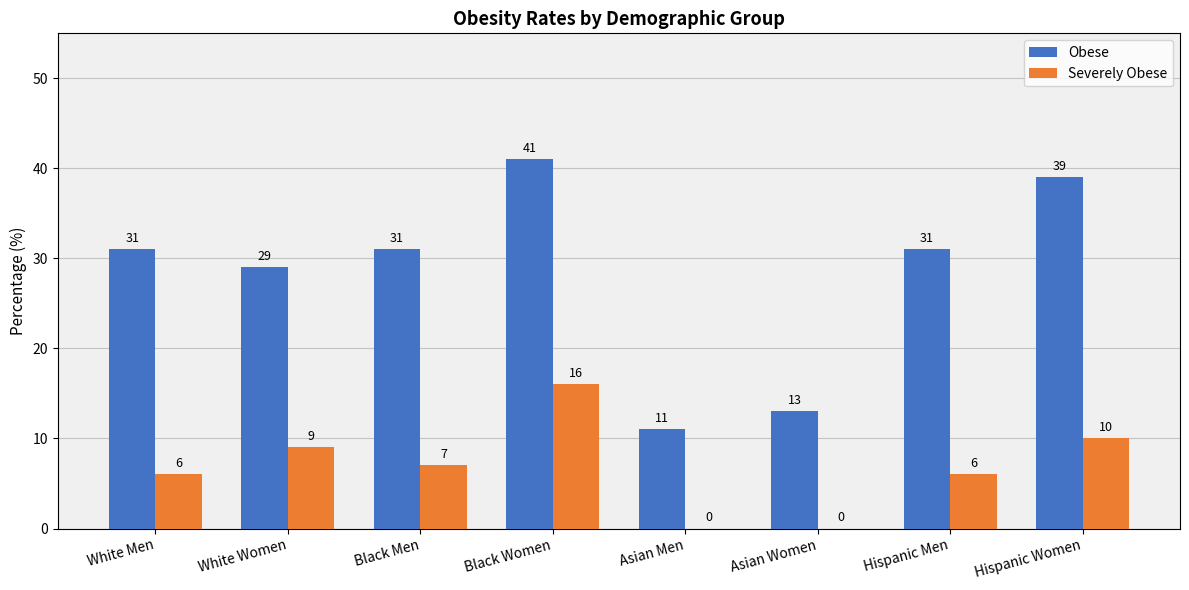

The Obese series shows 39 at Hispanic Women. True or false?

True